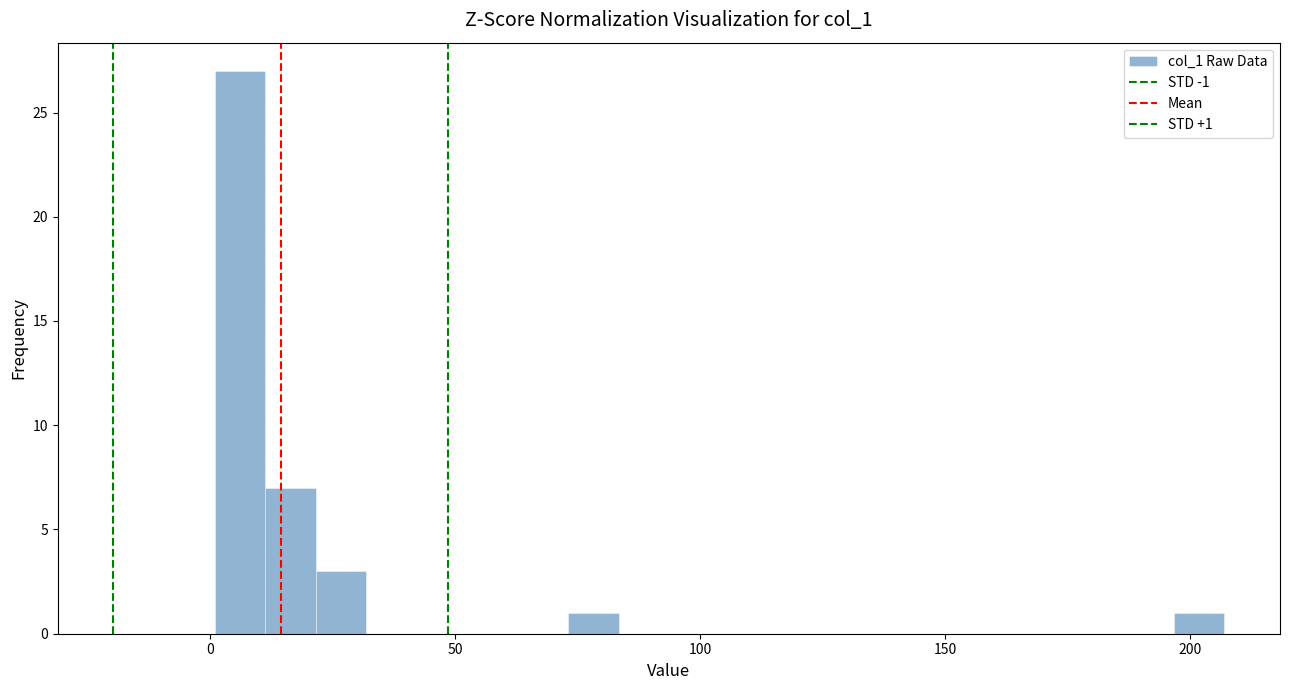

Read against the x-axis, roughly where is the centre of the tallest bar?

5